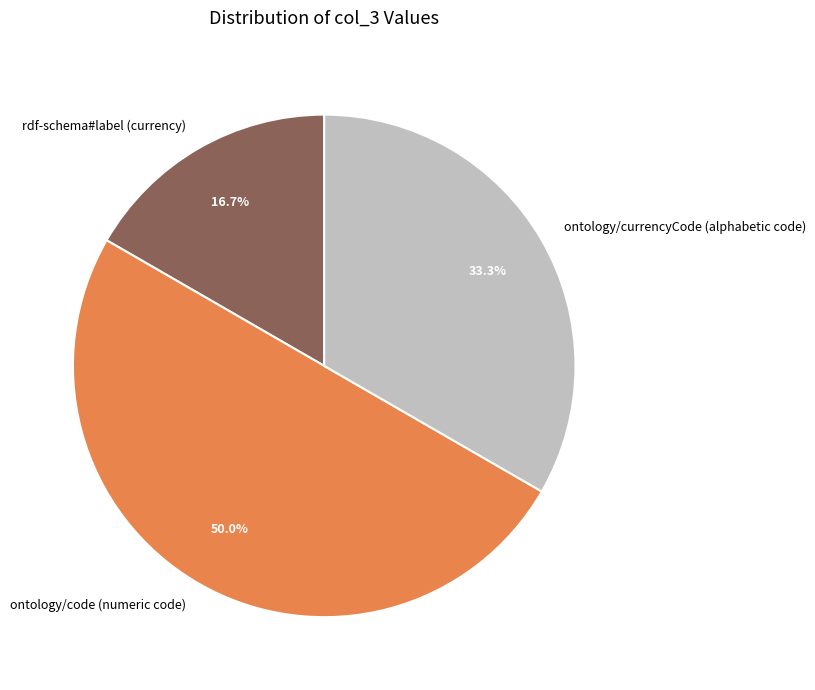

Is ontology/currencyCode (alphabetic code) the majority of the pie?

No